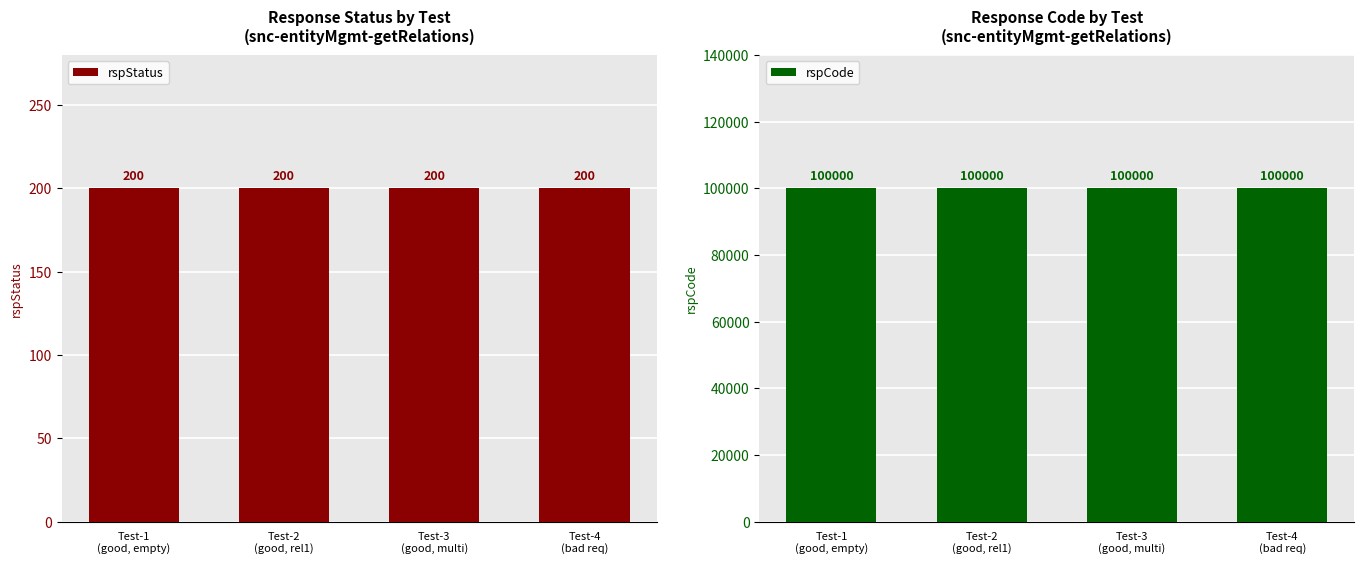

Which series has the largest range (max minus min)?

rspStatus